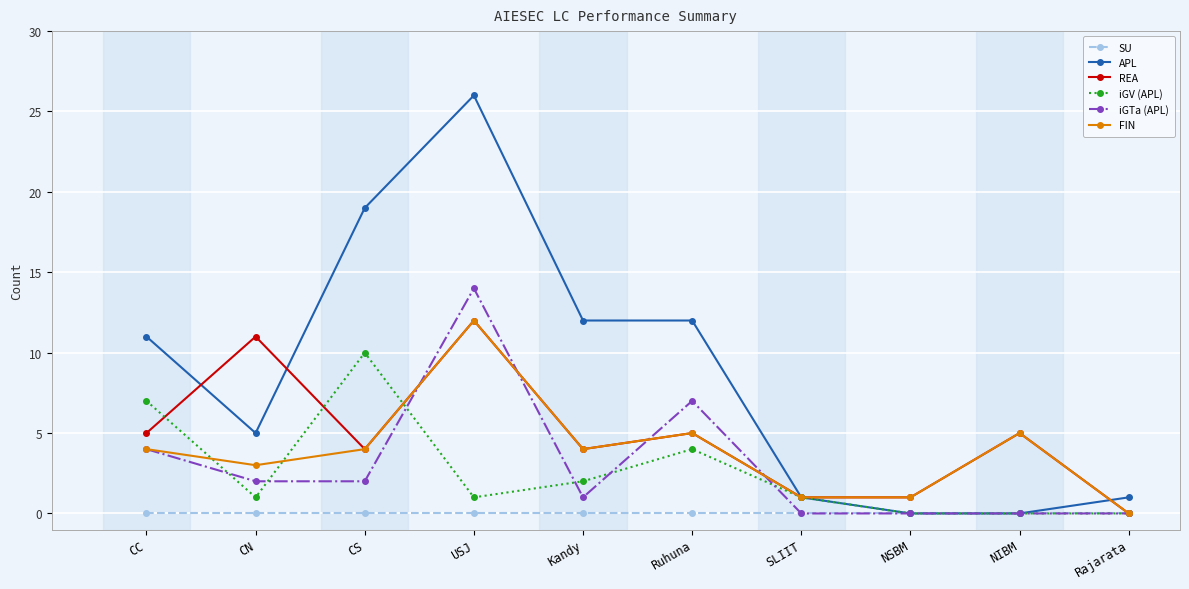

Reading left to right, what are all the values shown in this chart?

SU: CC=0	CN=0	CS=0	USJ=0	Kandy=0	Ruhuna=0	SLIIT=0	NSBM=0	NIBM=0	Rajarata=0
APL: CC=11	CN=5	CS=19	USJ=26	Kandy=12	Ruhuna=12	SLIIT=1	NSBM=0	NIBM=0	Rajarata=1
REA: CC=5	CN=11	CS=4	USJ=12	Kandy=4	Ruhuna=5	SLIIT=1	NSBM=1	NIBM=5	Rajarata=0
iGV (APL): CC=7	CN=1	CS=10	USJ=1	Kandy=2	Ruhuna=4	SLIIT=1	NSBM=0	NIBM=0	Rajarata=0
iGTa (APL): CC=4	CN=2	CS=2	USJ=14	Kandy=1	Ruhuna=7	SLIIT=0	NSBM=0	NIBM=0	Rajarata=0
FIN: CC=4	CN=3	CS=4	USJ=12	Kandy=4	Ruhuna=5	SLIIT=1	NSBM=1	NIBM=5	Rajarata=0